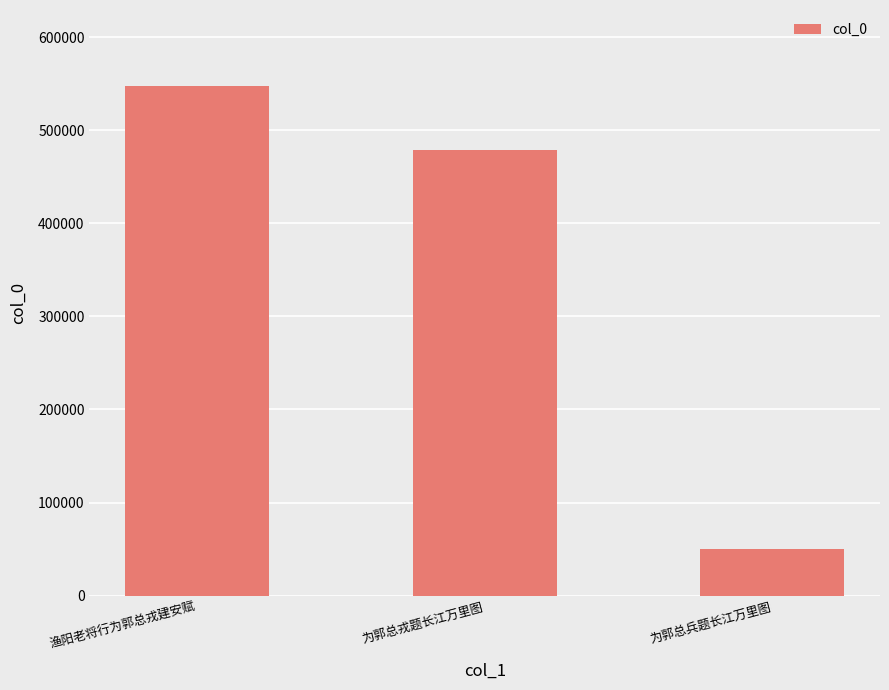

The chart shows a value of 478545 at 为郭总戎题长江万里图. True or false?

True